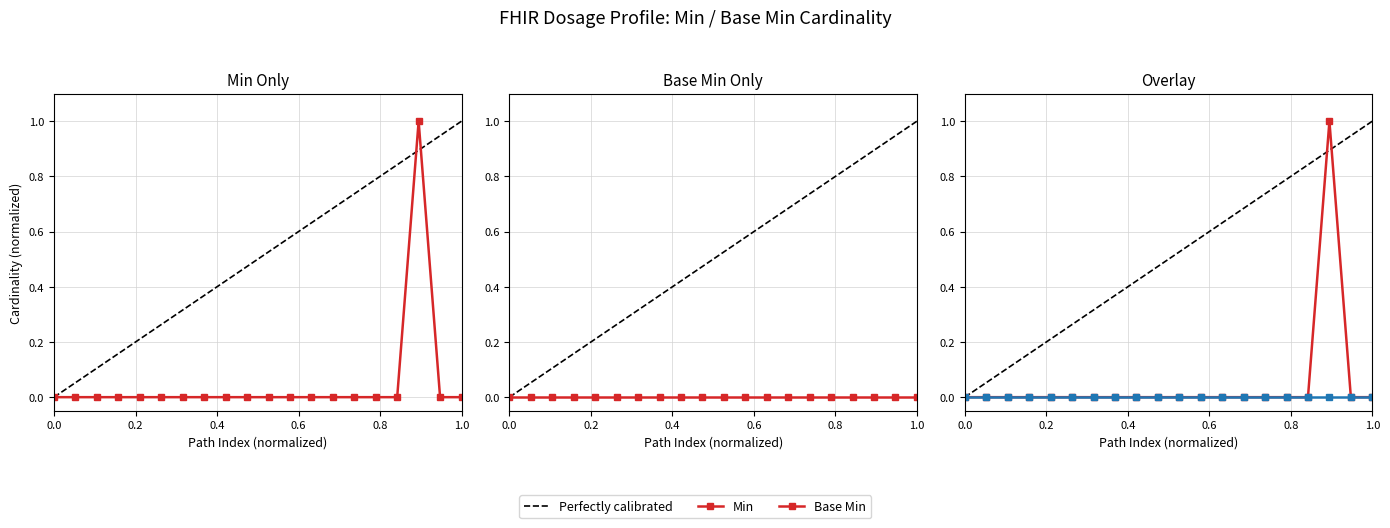

Reading right to left, list all the values displayed in this chart.

0	0	1	0	0	0	0	0	0	0	0	0	0	0	0	0	0	0	0	0